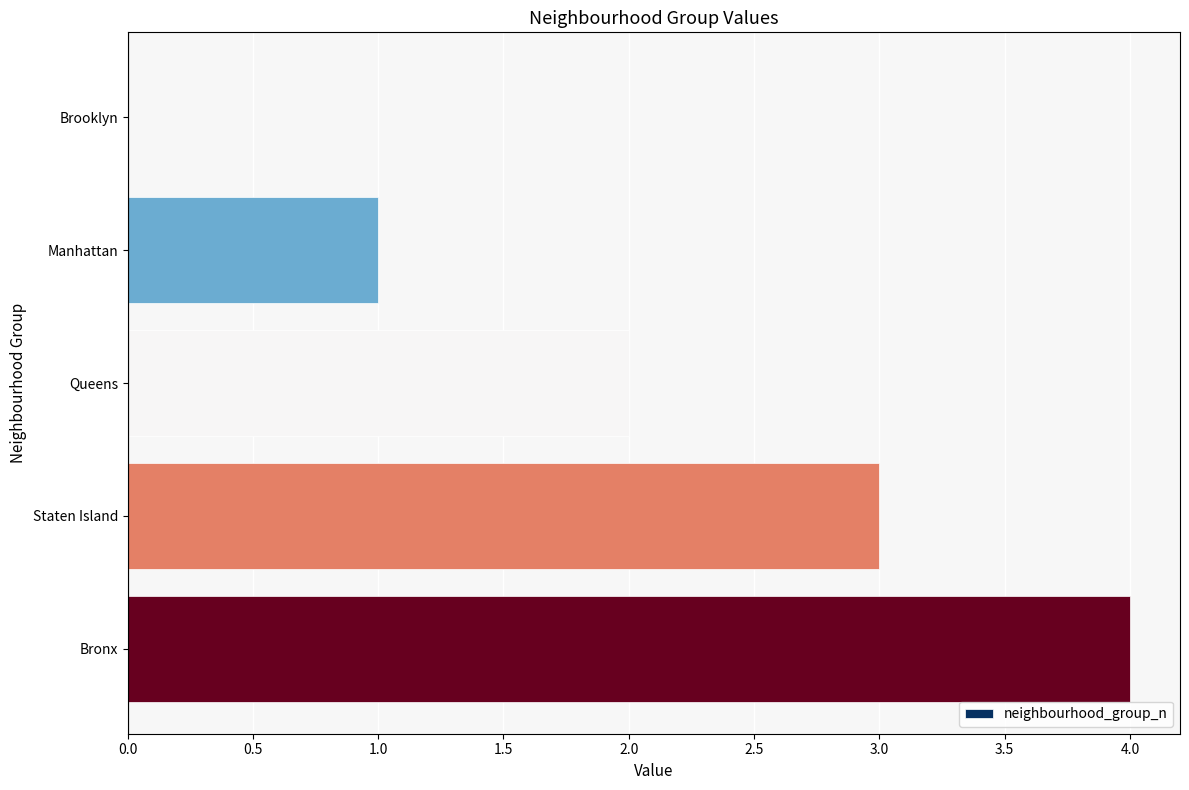

Does the chart contain stacked bars?

No